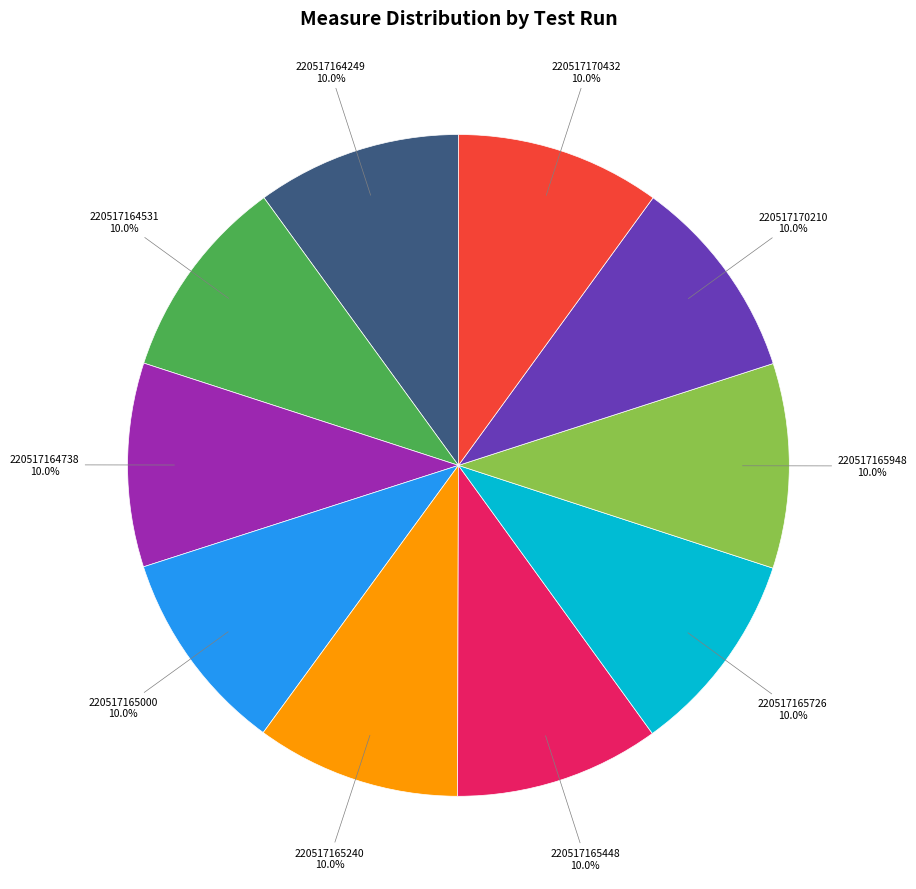

Is it true that 220517170432 is 1% of the pie?

False